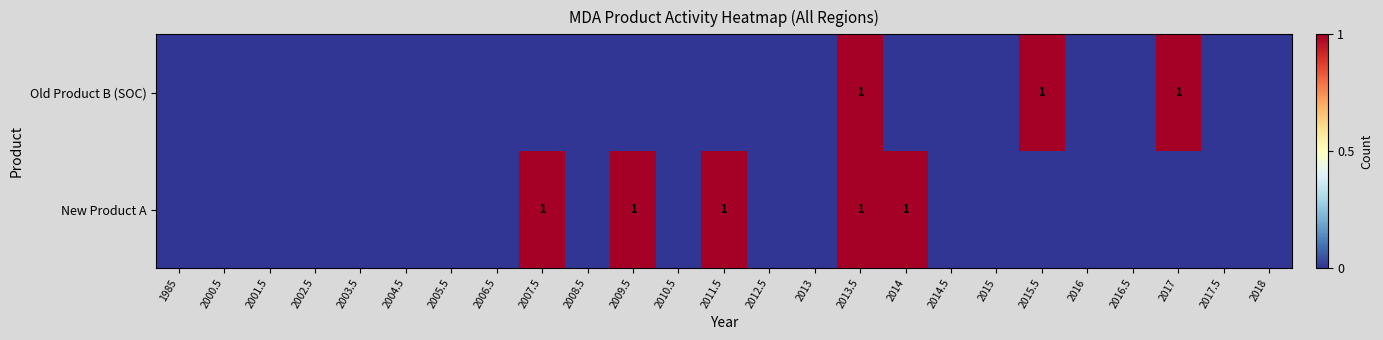

The Old Product B (SOC) series shows 1 at 2015.5. True or false?

True